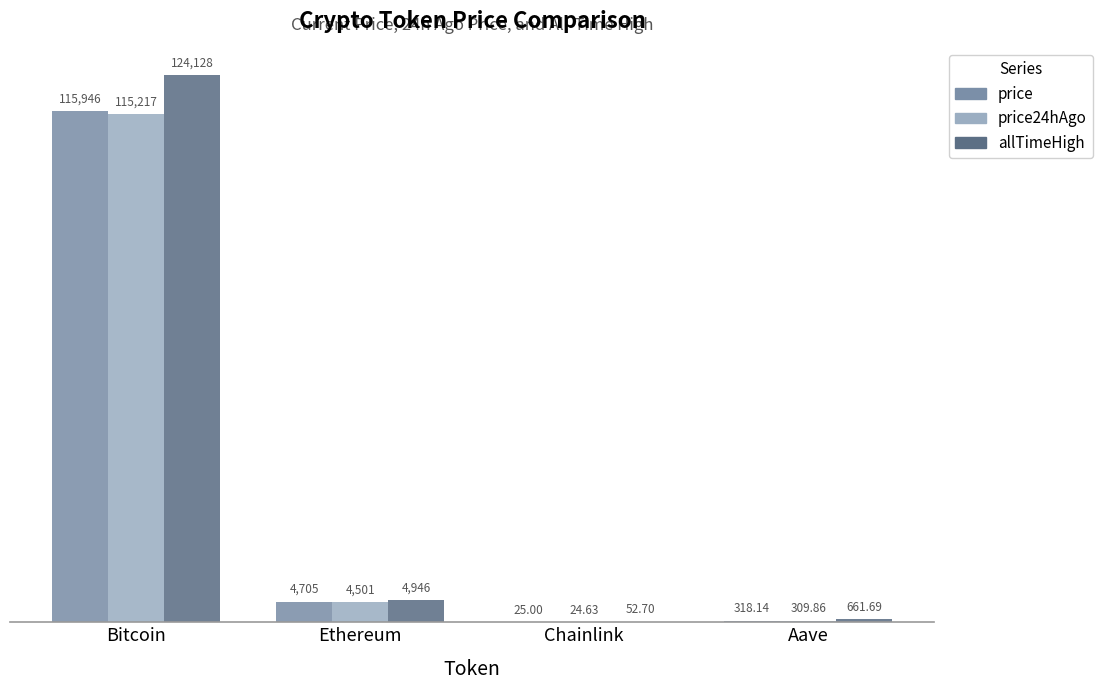

Where is price24hAgo nearest to the value 57620?

Ethereum